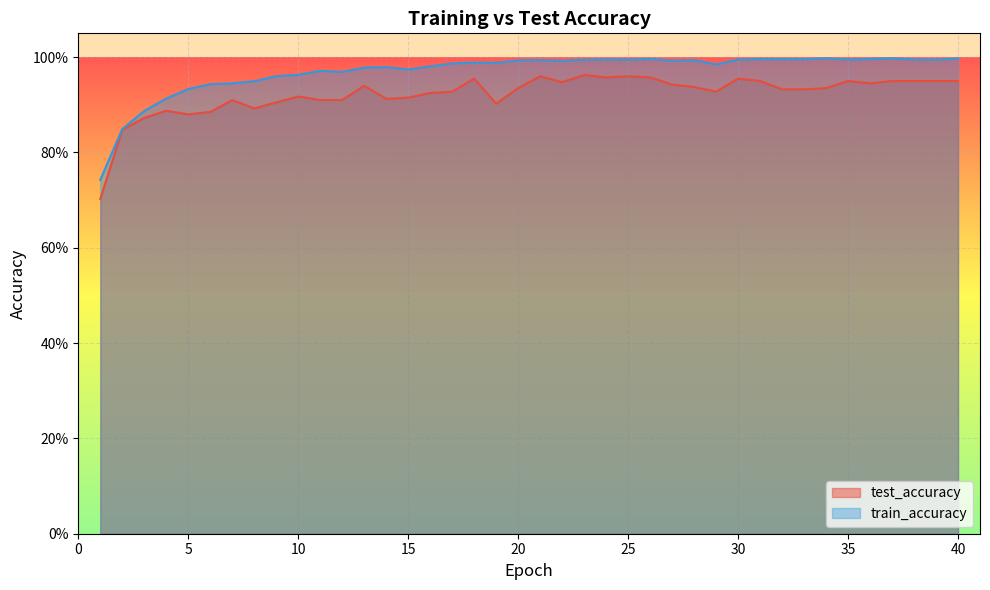

Reading right to left, transcribe all the data shown in this chart.

test_accuracy: 40=1.0	39=1.0	38=1.0	37=1.0	36=0.9	35=1.0	34=0.9	33=0.9	32=0.9	31=1.0	30=1.0	29=0.9	28=0.9	27=0.9	26=1.0	25=1.0	24=1.0	23=1.0	22=0.9	21=1.0	20=0.9	19=0.9	18=1.0	17=0.9	16=0.9	15=0.9	14=0.9	13=0.9	12=0.9	11=0.9	10=0.9	9=0.9	8=0.9	7=0.9	6=0.9	5=0.9	4=0.9	3=0.9	2=0.8	1=0.7
train_accuracy: 40=1.0	39=1.0	38=1.0	37=1.0	36=1.0	35=1.0	34=1.0	33=1.0	32=1.0	31=1.0	30=1.0	29=1.0	28=1.0	27=1.0	26=1.0	25=1.0	24=1.0	23=1.0	22=1.0	21=1.0	20=1.0	19=1.0	18=1.0	17=1.0	16=1.0	15=1.0	14=1.0	13=1.0	12=1.0	11=1.0	10=1.0	9=1.0	8=0.9	7=0.9	6=0.9	5=0.9	4=0.9	3=0.9	2=0.8	1=0.7